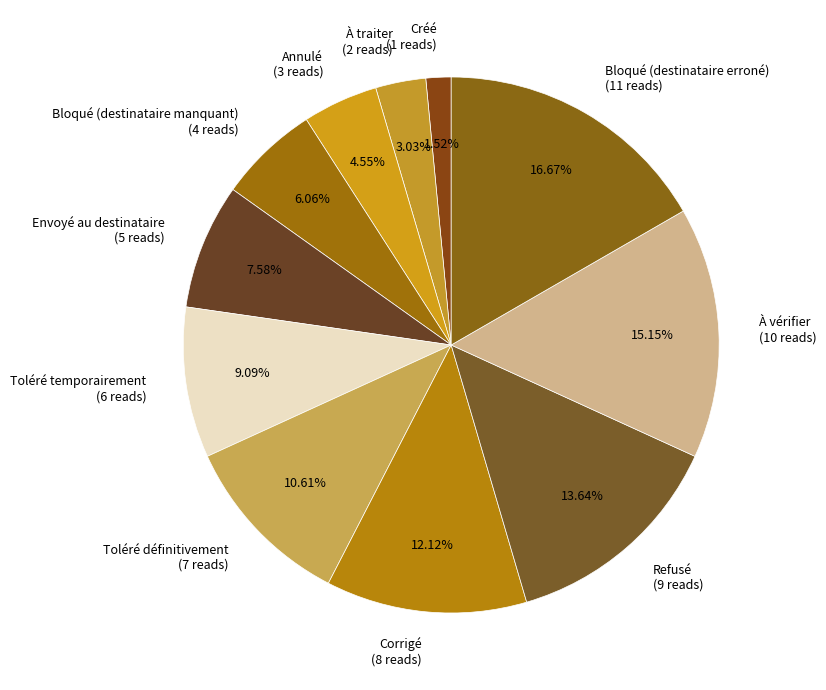

Combined, do Toléré définitivement and Toléré temporairement account for over 50%?

No